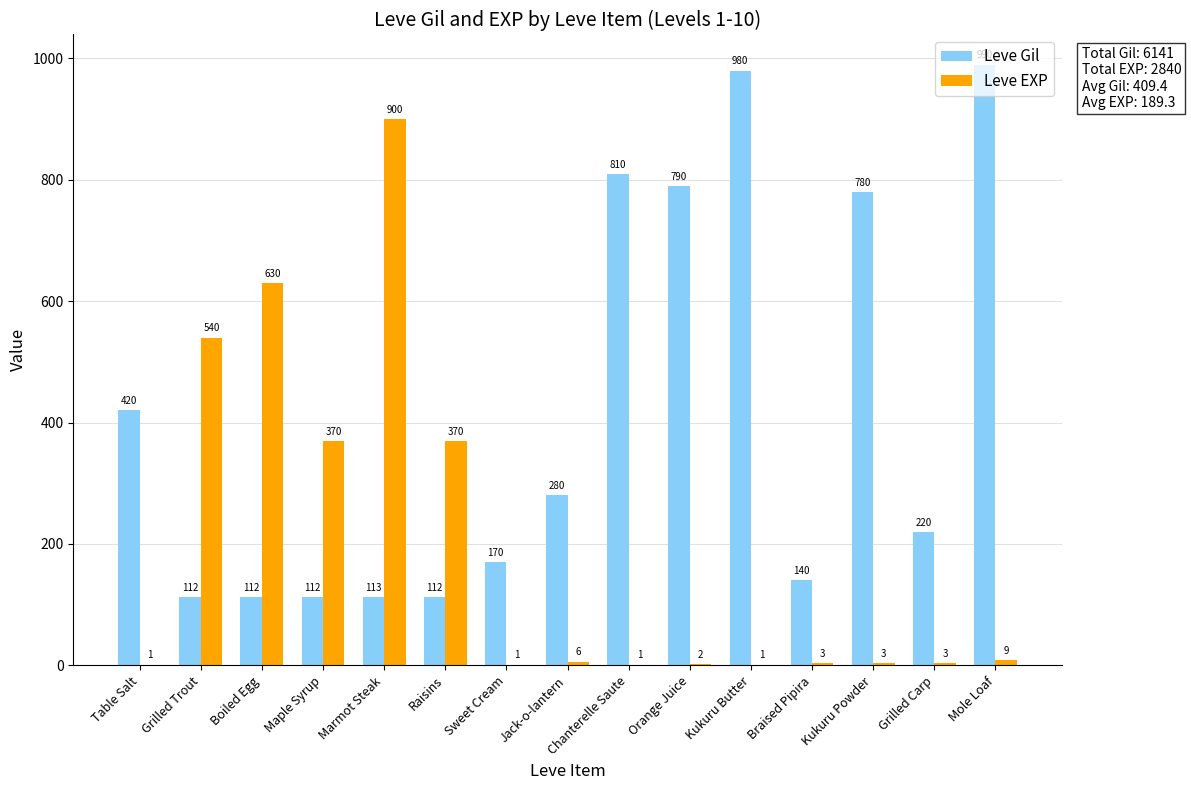

At which category is the sum across all series the highest?

Marmot Steak